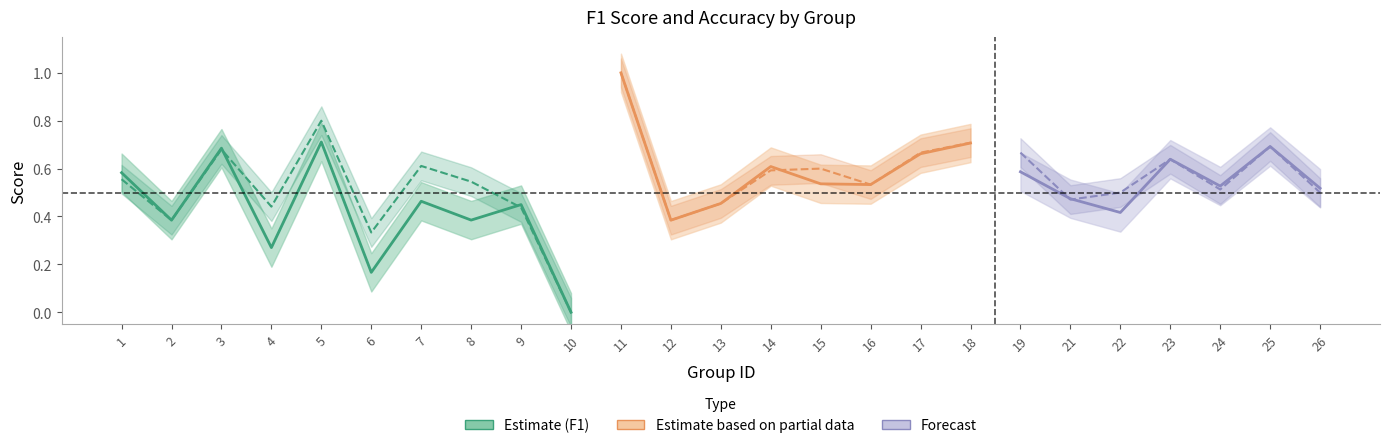

Reading left to right, what are all the values shown in this chart?

f1: 0.6	0.4	0.7	0.3	0.7	0.2	0.5	0.4	0.4	0.0	1.0	0.4	0.5	0.6	0.5	0.5	0.7	0.7	0.6	0.5	0.4	0.6	0.5	0.7	0.5
accuracy: 0.6	0.4	0.7	0.4	0.8	0.3	0.6	0.5	0.4	0.0	1.0	0.4	0.5	0.6	0.6	0.5	0.7	0.7	0.7	0.5	0.5	0.6	0.5	0.7	0.5